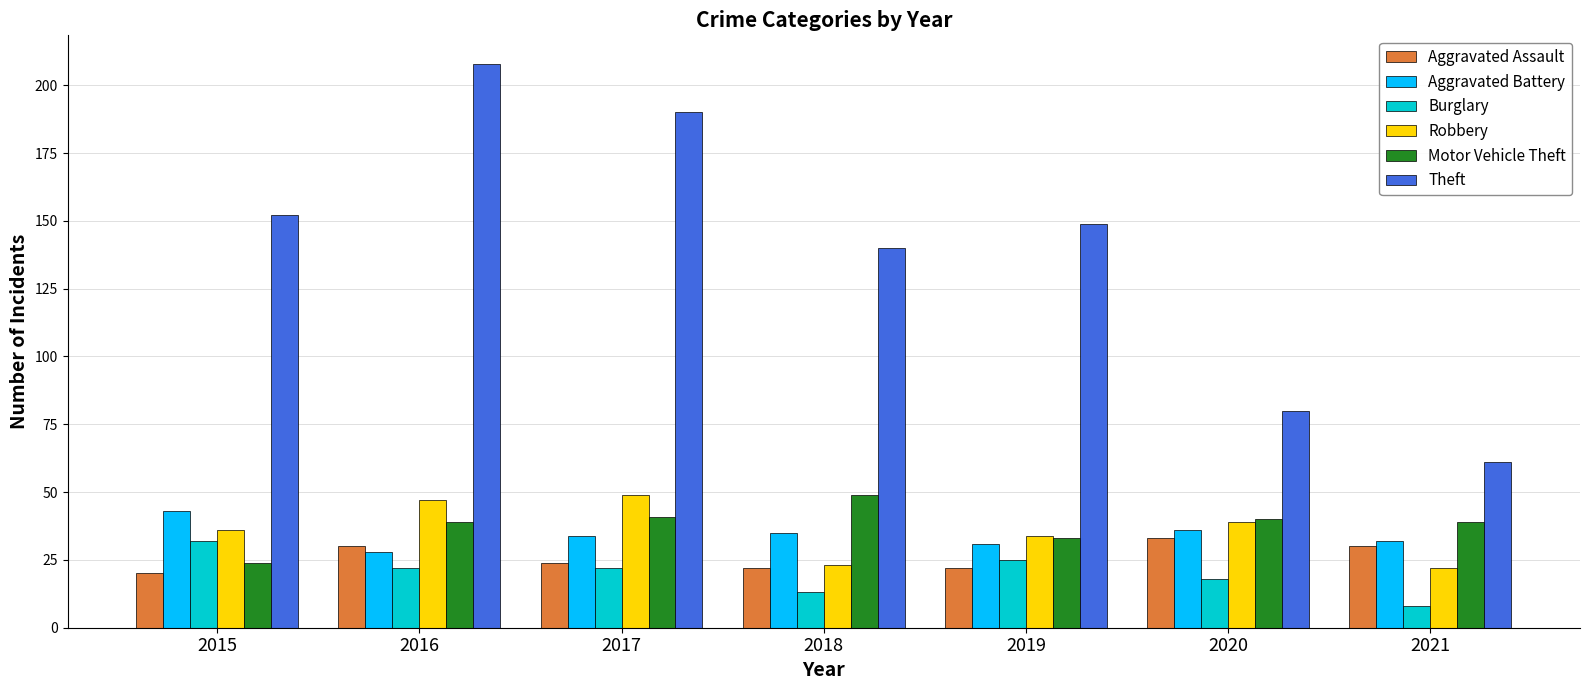

True or false: Theft has a value of 140 at 2018.

True